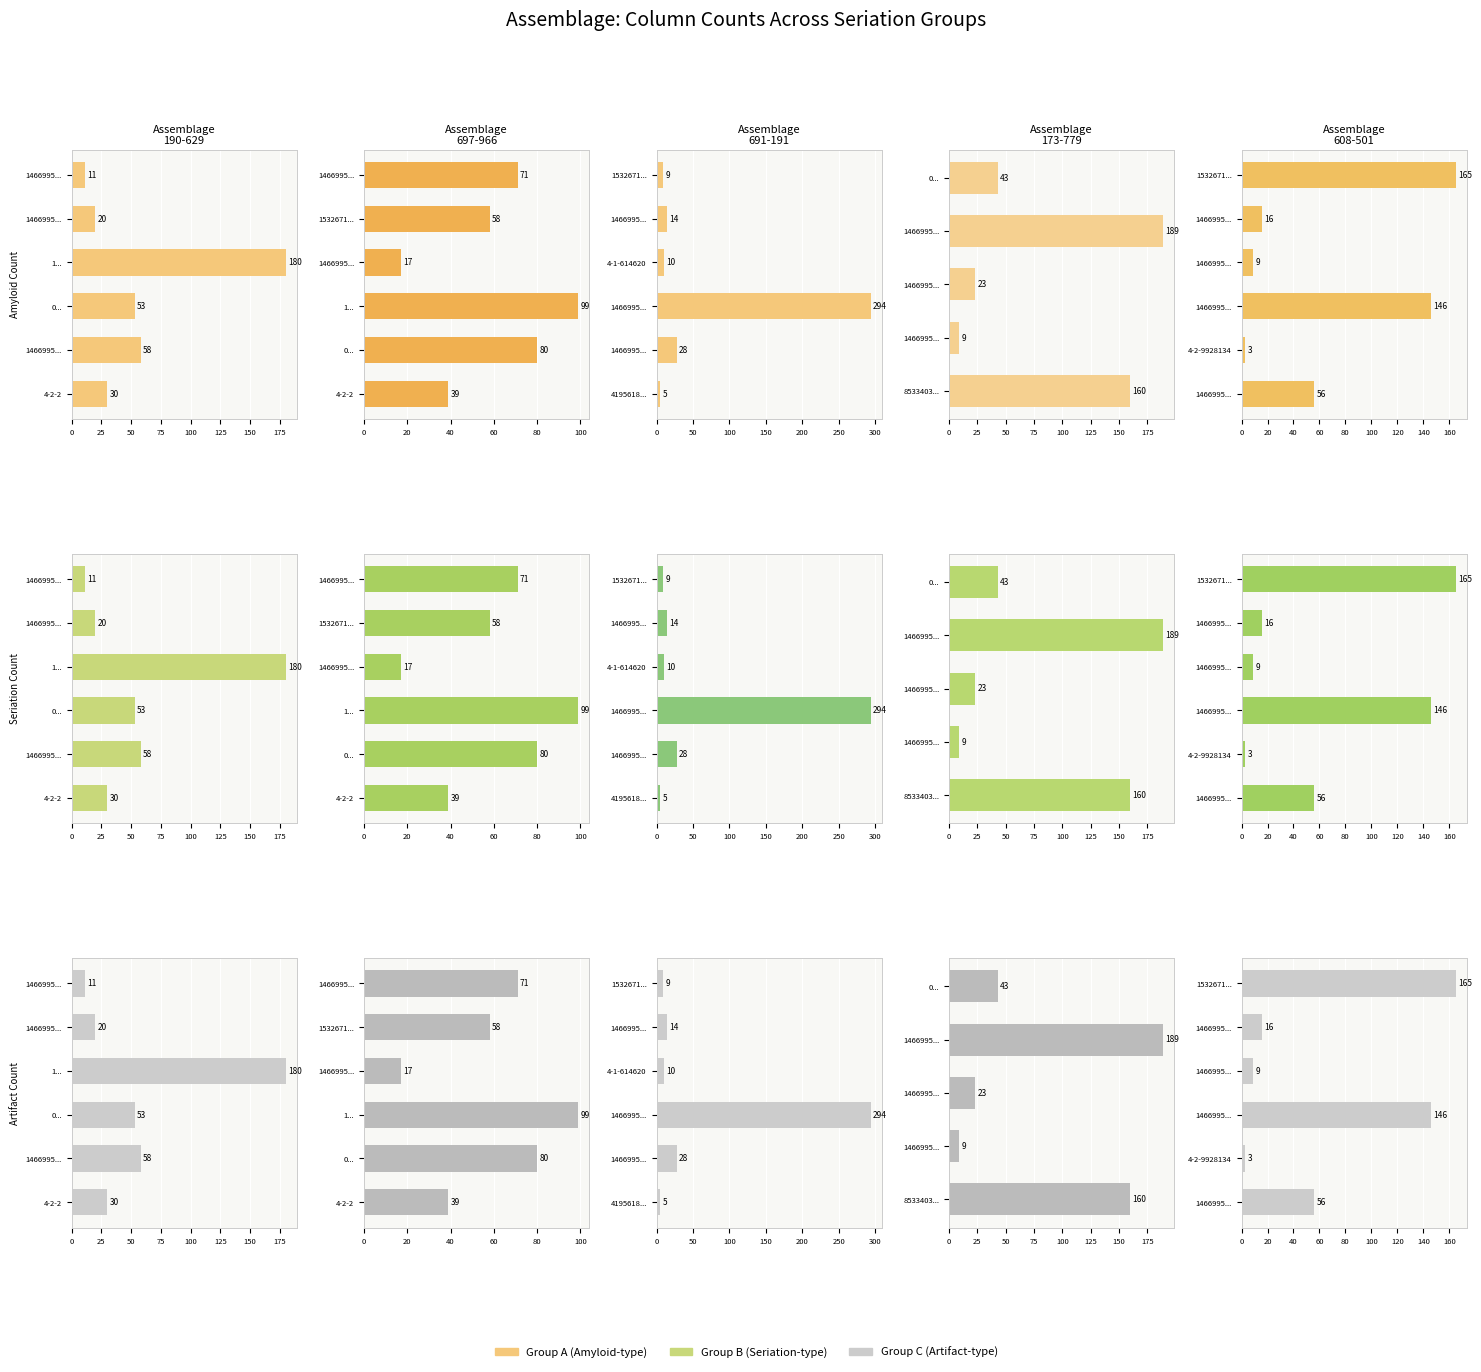

Is the value of 0-6418140-0 at assemblage-173-779 greater than the value of 1466995-4274676-0 at assemblage-691-191?

No